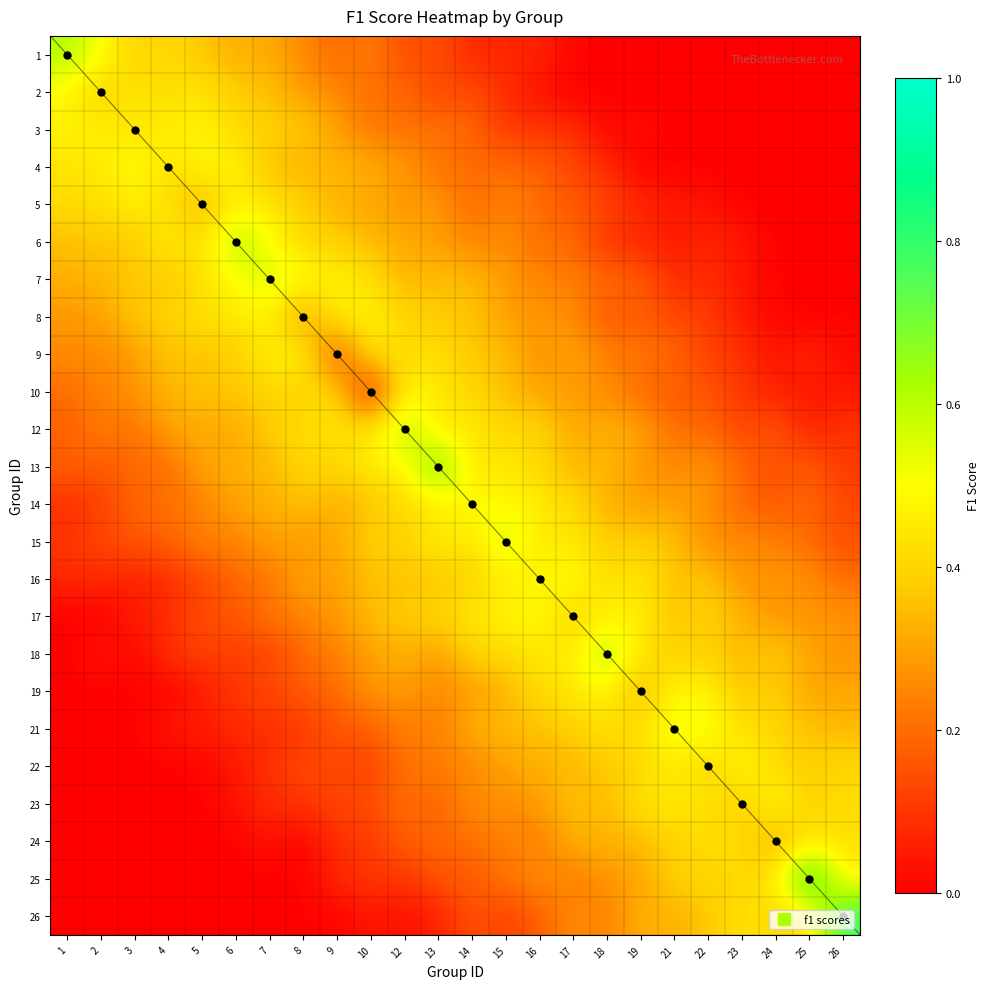

How many categories are shown in the chart?

24